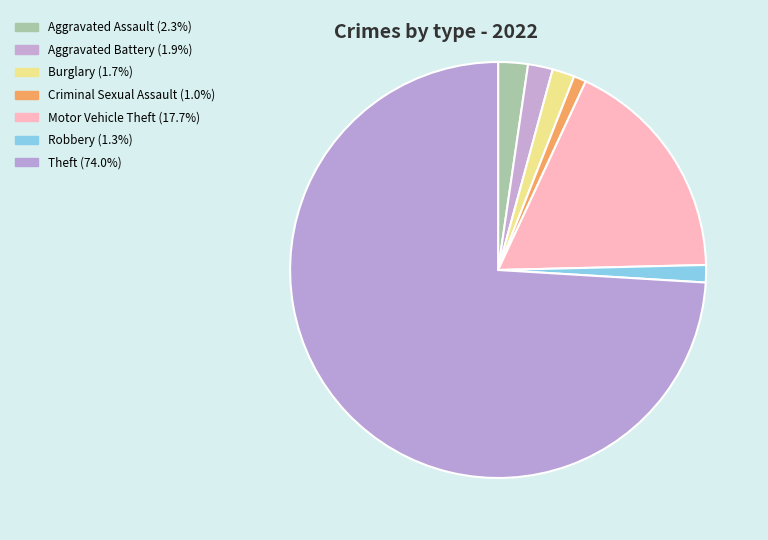

What portion of the pie excludes Motor Vehicle Theft?

82.3%